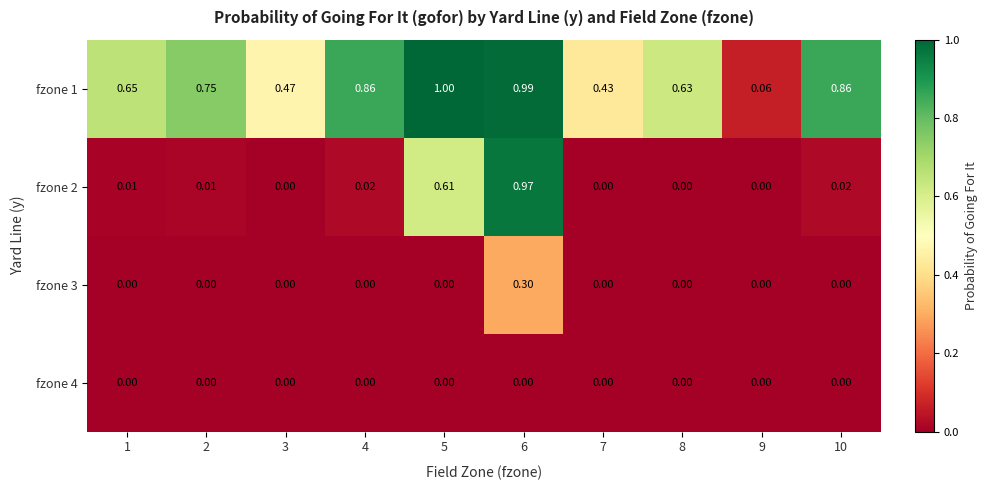

Which series has the largest total across all categories?

fzone 1